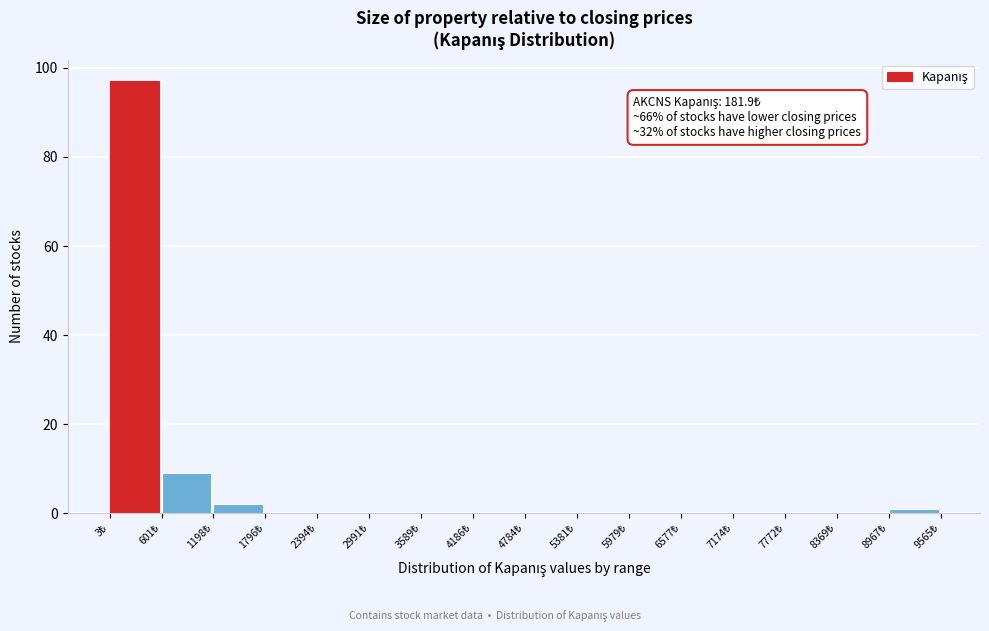

Over which range of the x-axis is the bar tallest?

0 to 600